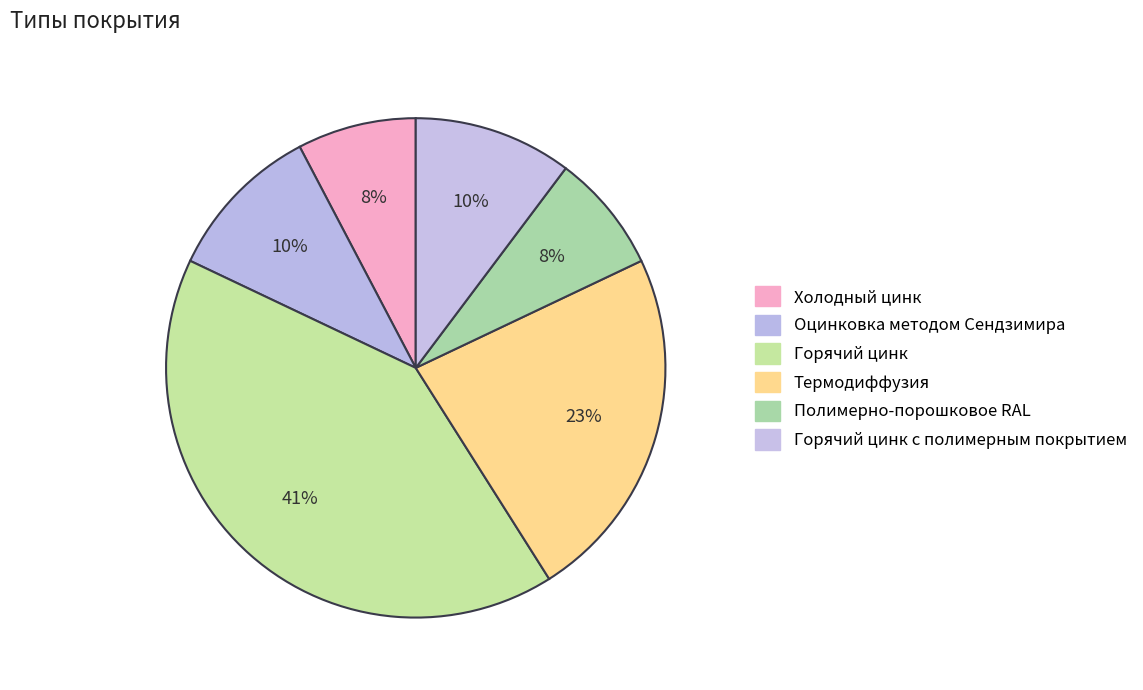

Rank the categories by value from lowest to highest.

Холодный цинк, Полимерно-порошковое RAL, Оцинковка методом Сендзимира, Горячий цинк с полимерным покрытием, Термодиффузия, Горячий цинк